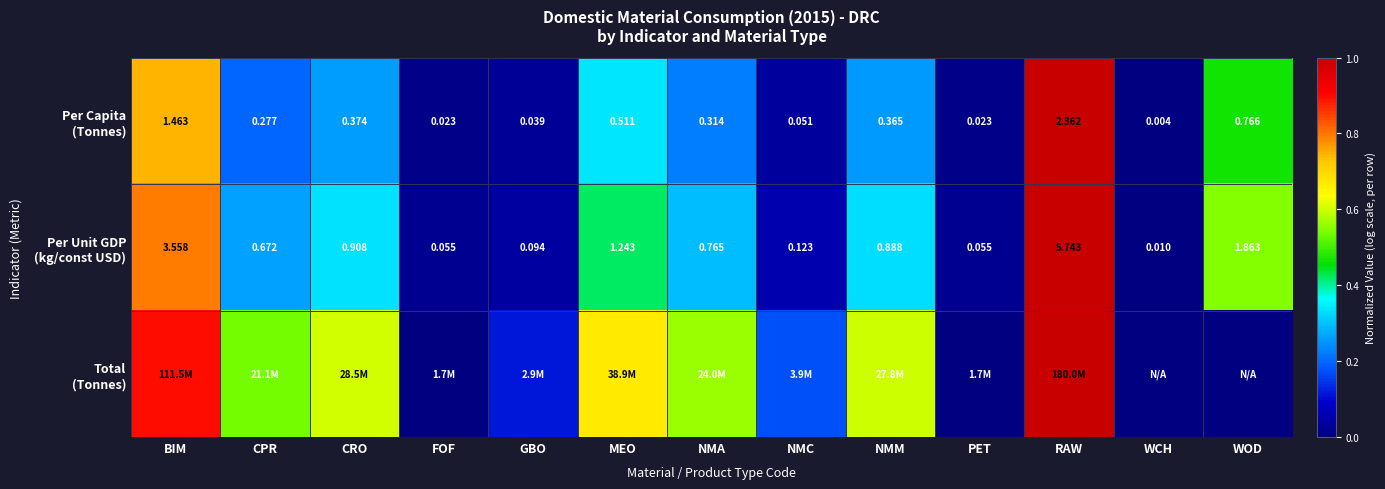

The value of Total (Tonnes) at FOF is 0.0. True or false?

False